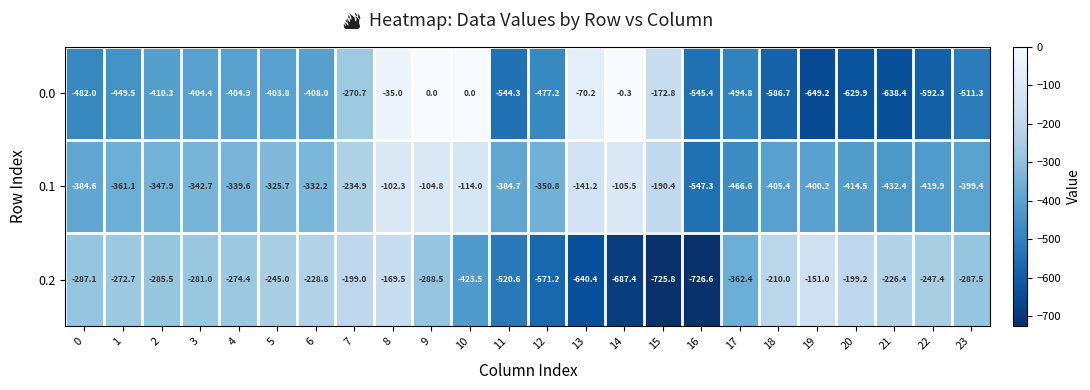

Is it true that 0.1 equals -419.9 at 22?

True